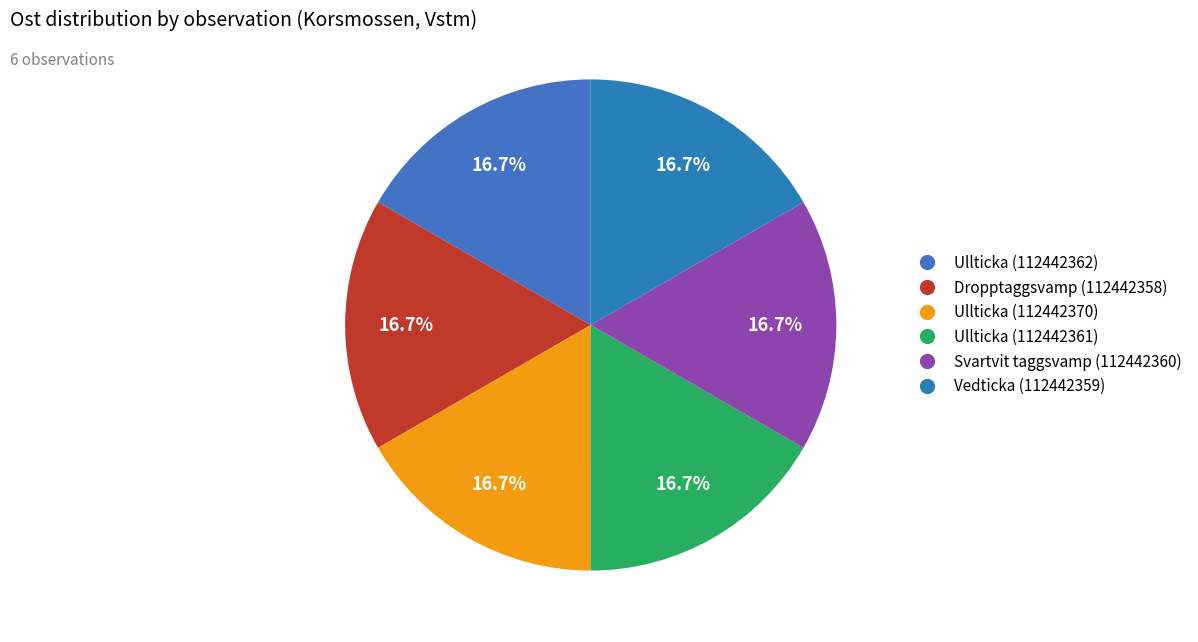

Does any single category account for the majority?

No